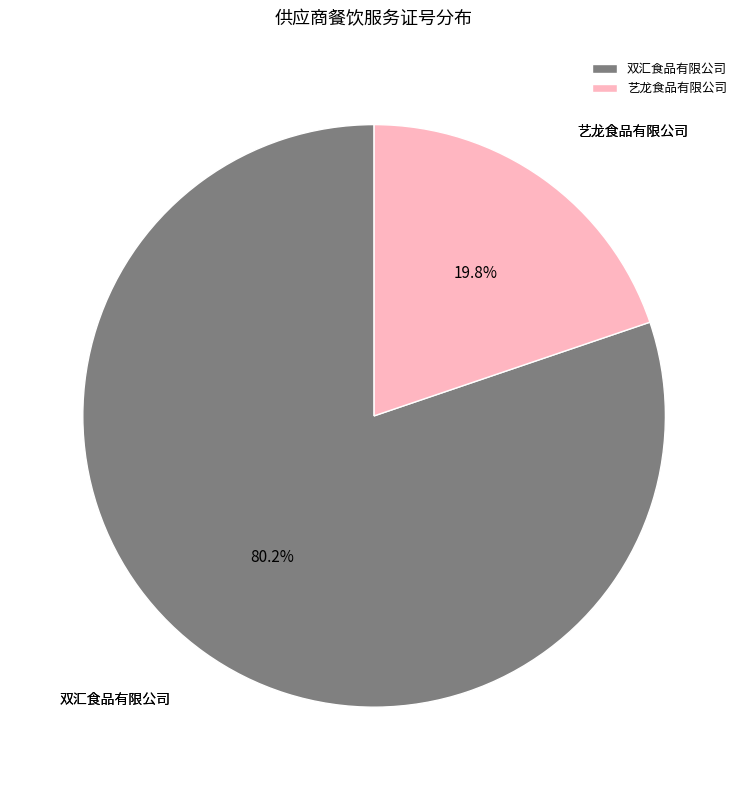

What is the largest slice in the pie chart?

双汇食品有限公司